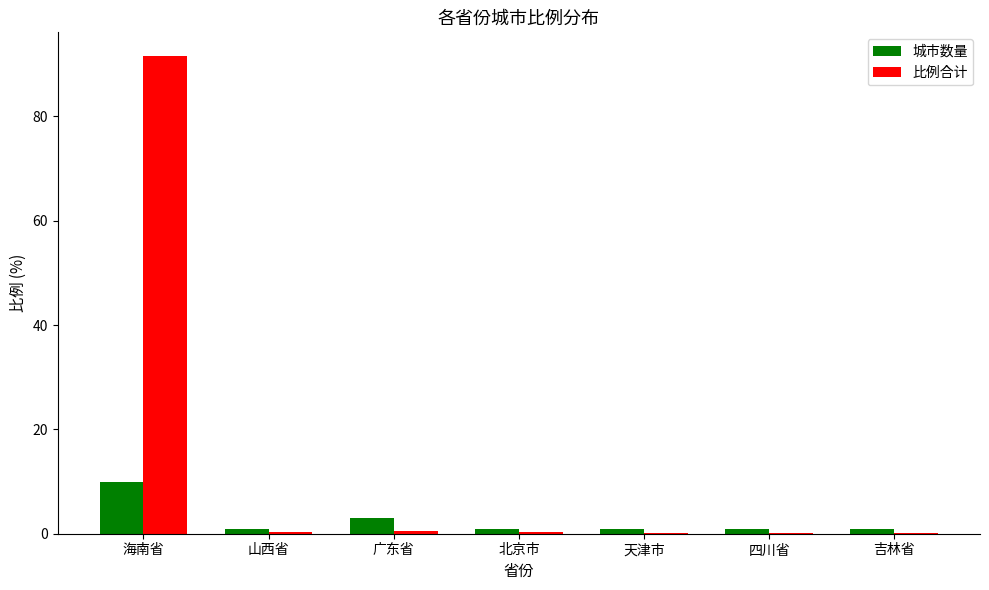

Between 海南省 and 吉林省, which series saw the biggest shift?

比例合计